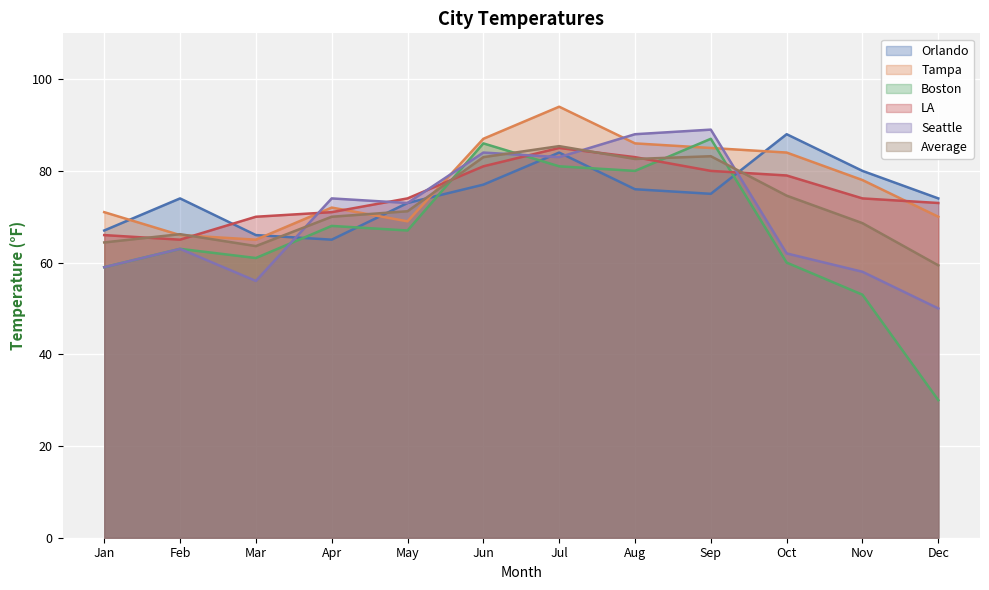

How many values in the Average series exceed 71?

6